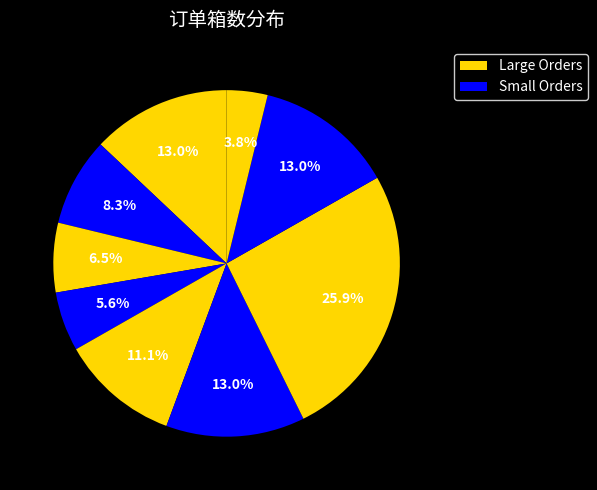

Count the number of slices in the pie.

9